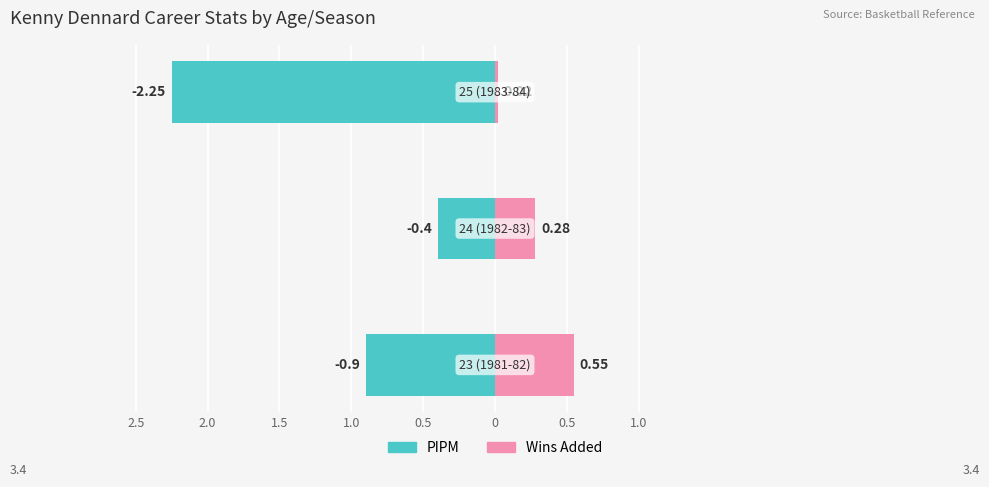

List the series in order of their peak value, lowest first.

PIPM, Wins Added